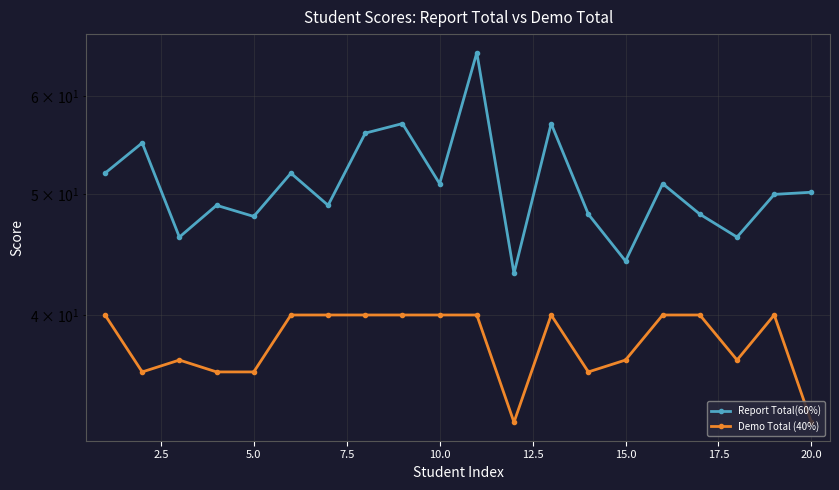

How many lines are shown in the chart?

2